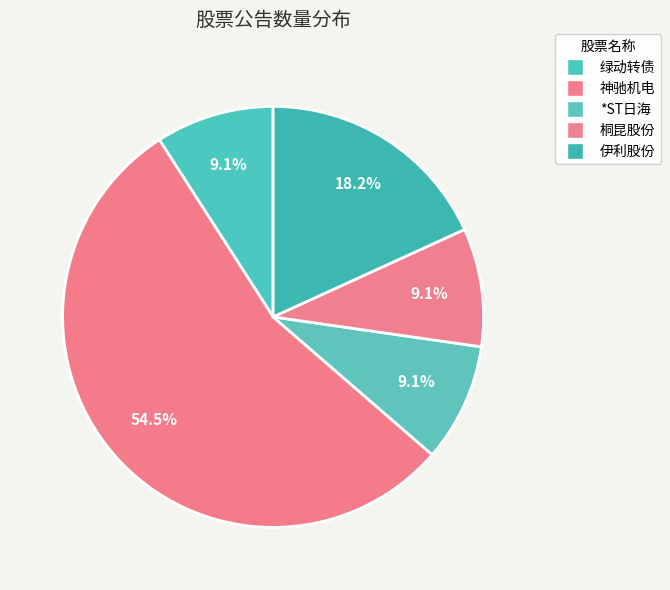

Count the number of slices in the pie.

5